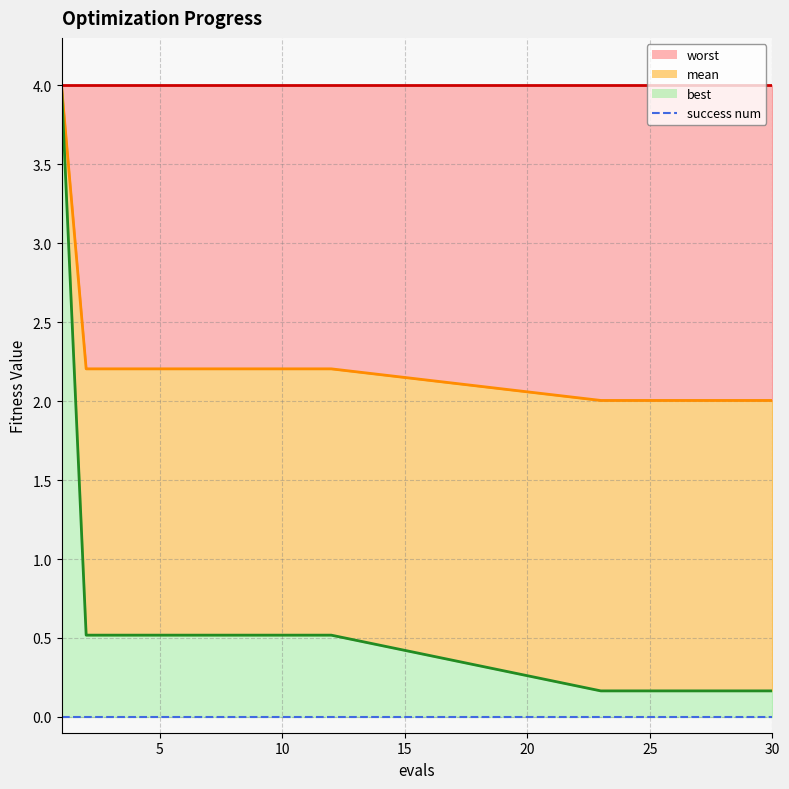

The mean series shows 0.4 at 23. True or false?

False